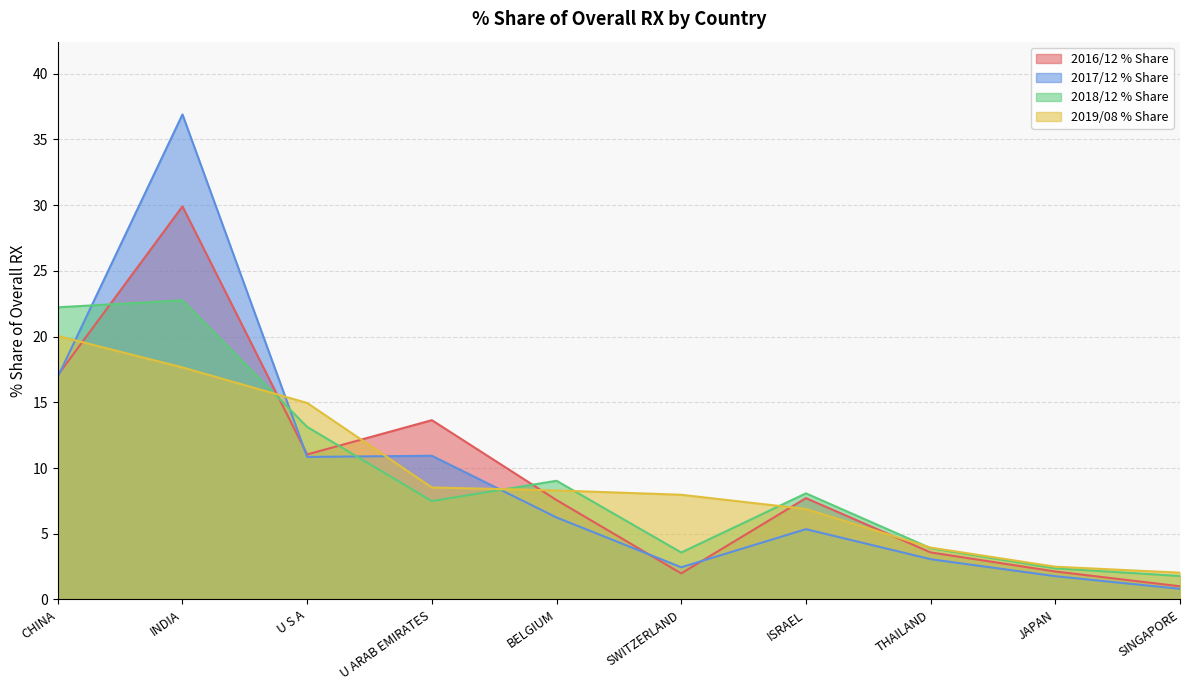

Which series ends up on top after the final intersection of 2016/12 % Share and 2018/12 % Share?

2018/12 % Share